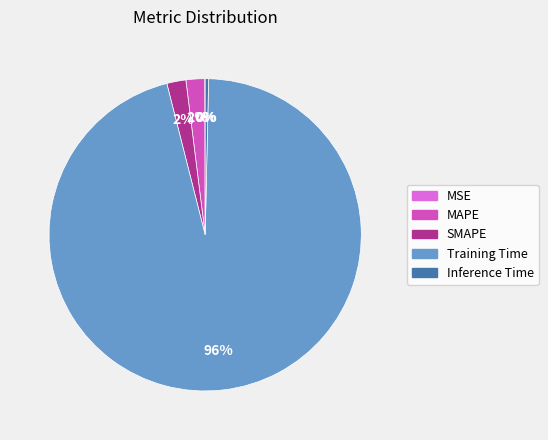

Does any single category account for the majority?

Yes